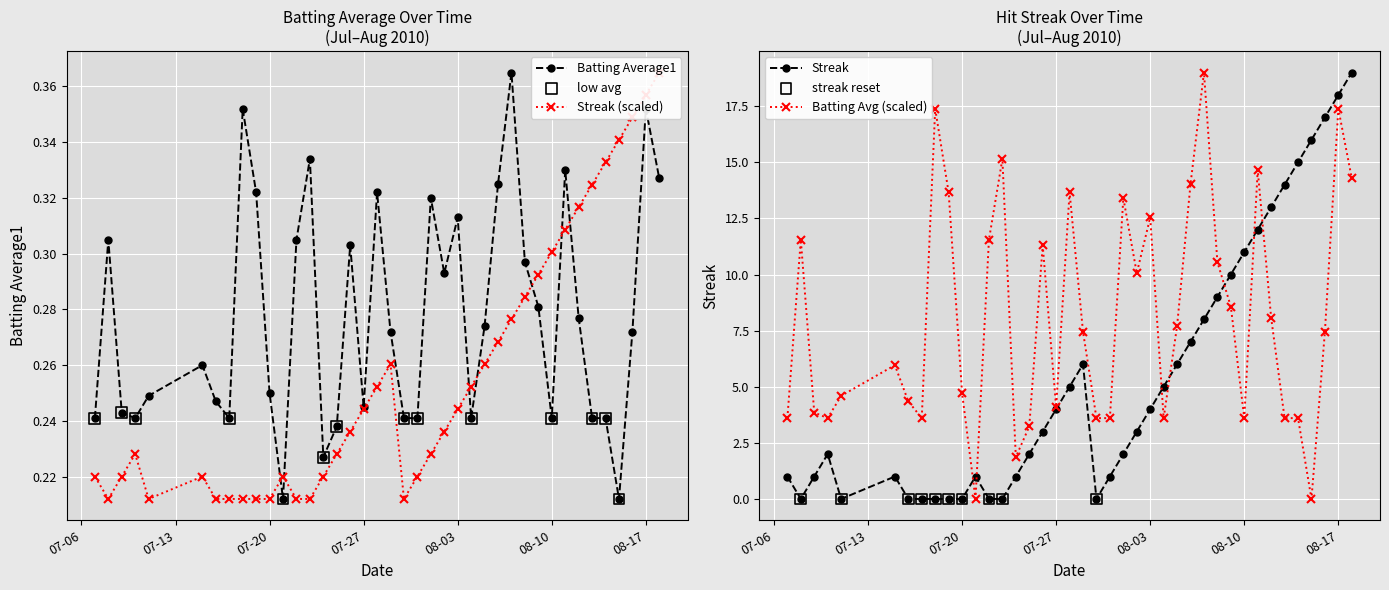

Which series has the largest total across all categories?

Batting Average1